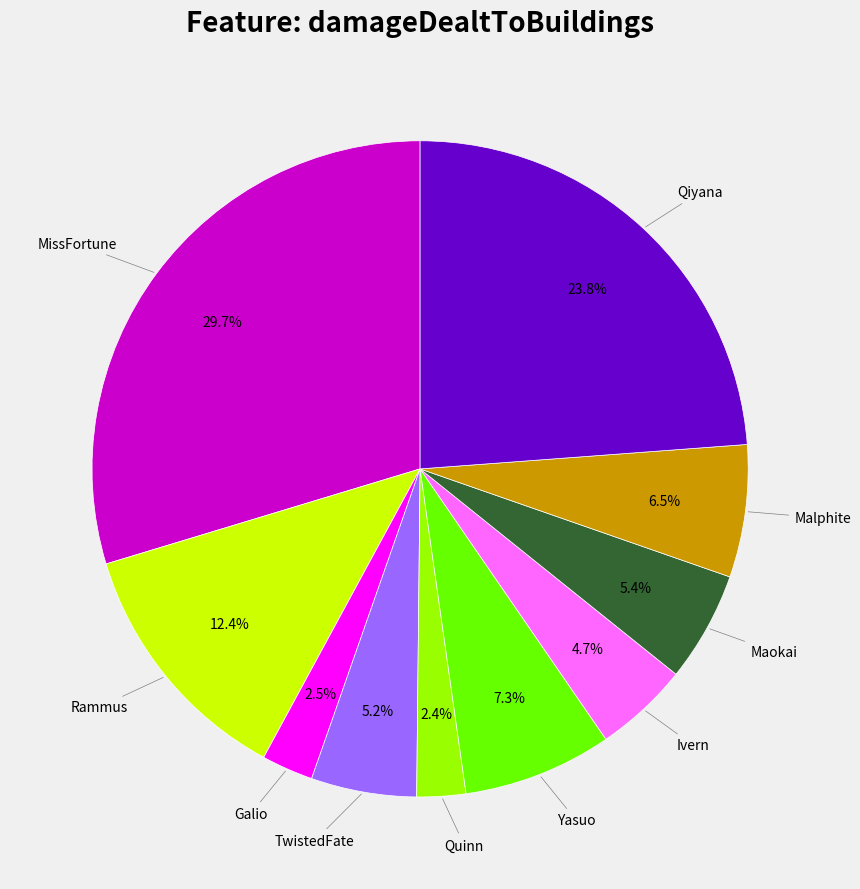

What percentage is NOT represented by Rammus?

87.6%